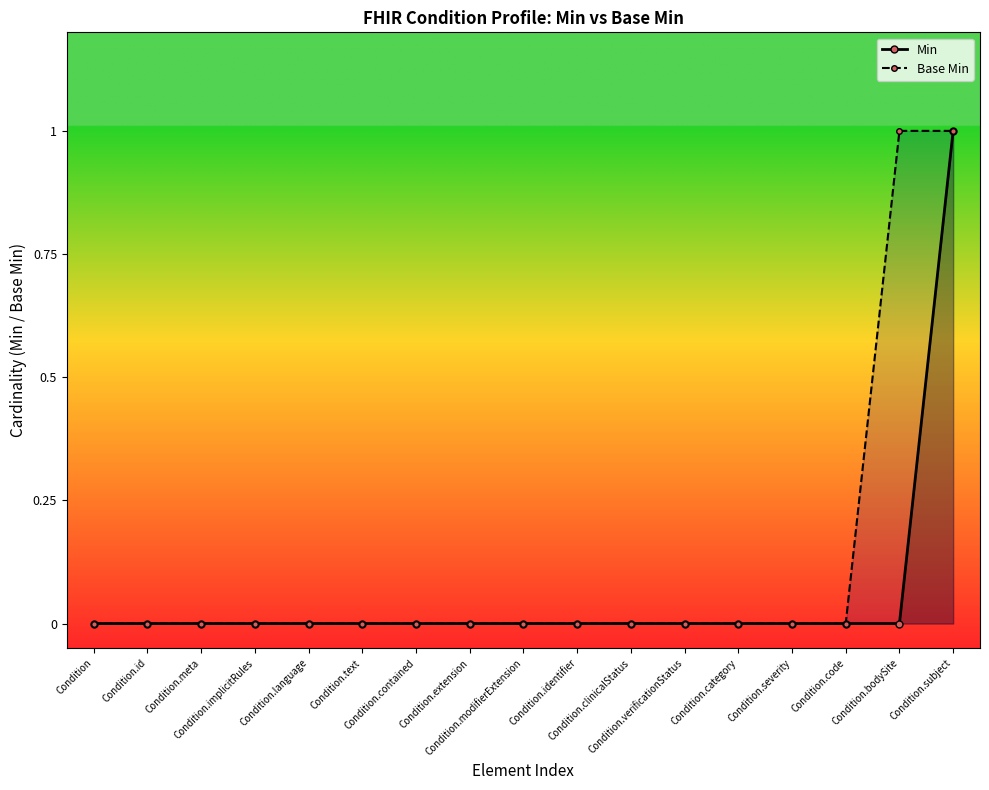

Reading left to right, extract all data points from this chart.

Min: Condition=0	Condition.id=0	Condition.meta=0	Condition.implicitRules=0	Condition.language=0	Condition.text=0	Condition.contained=0	Condition.extension=0	Condition.modifierExtension=0	Condition.identifier=0	Condition.clinicalStatus=0	Condition.verificationStatus=0	Condition.category=0	Condition.severity=0	Condition.code=0	Condition.bodySite=0	Condition.subject=1
Base Min: Condition=0	Condition.id=0	Condition.meta=0	Condition.implicitRules=0	Condition.language=0	Condition.text=0	Condition.contained=0	Condition.extension=0	Condition.modifierExtension=0	Condition.identifier=0	Condition.clinicalStatus=0	Condition.verificationStatus=0	Condition.category=0	Condition.severity=0	Condition.code=0	Condition.bodySite=1	Condition.subject=1